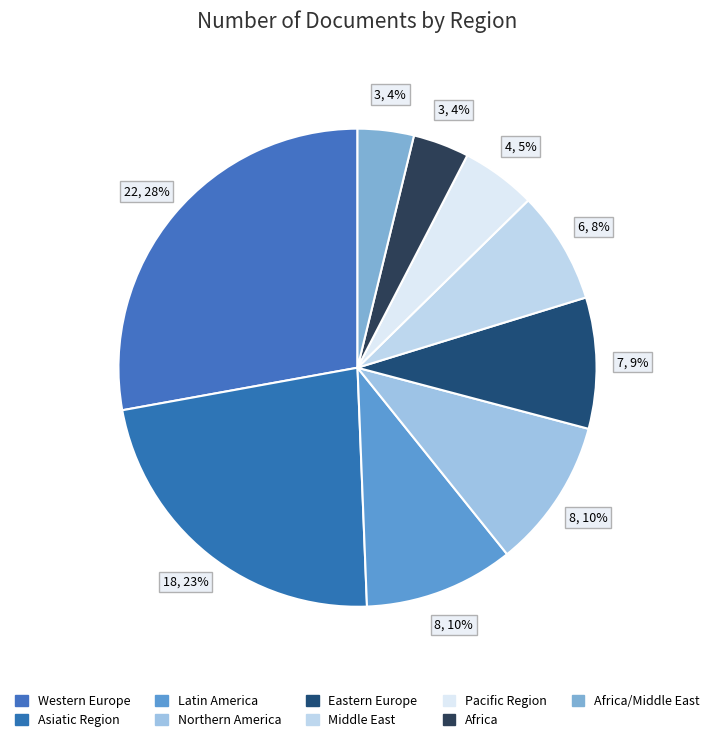

Is it true that Eastern Europe is 9% of the pie?

True